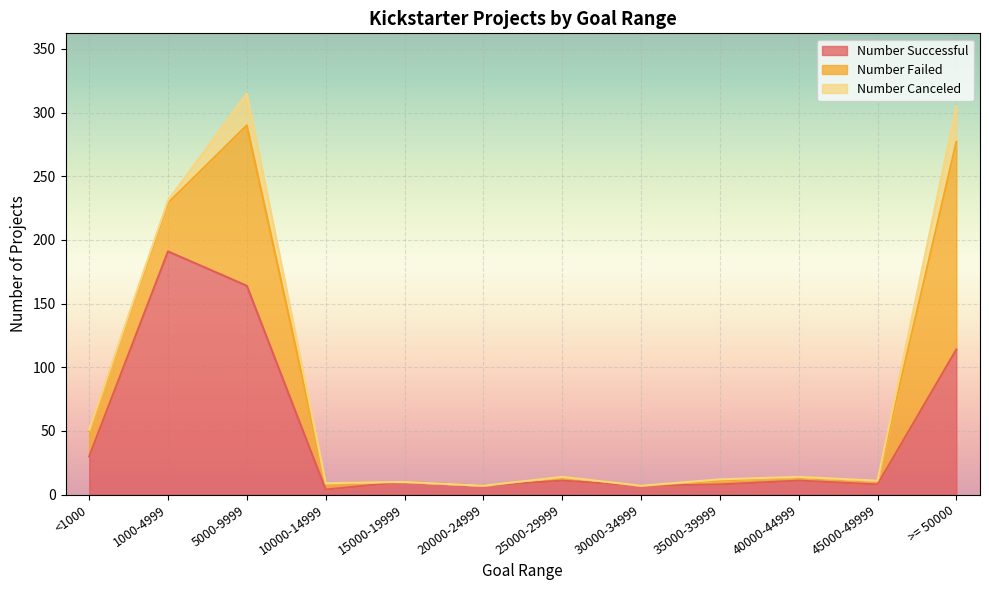

True or false: Number Failed and Number Canceled intersect in this chart.

False